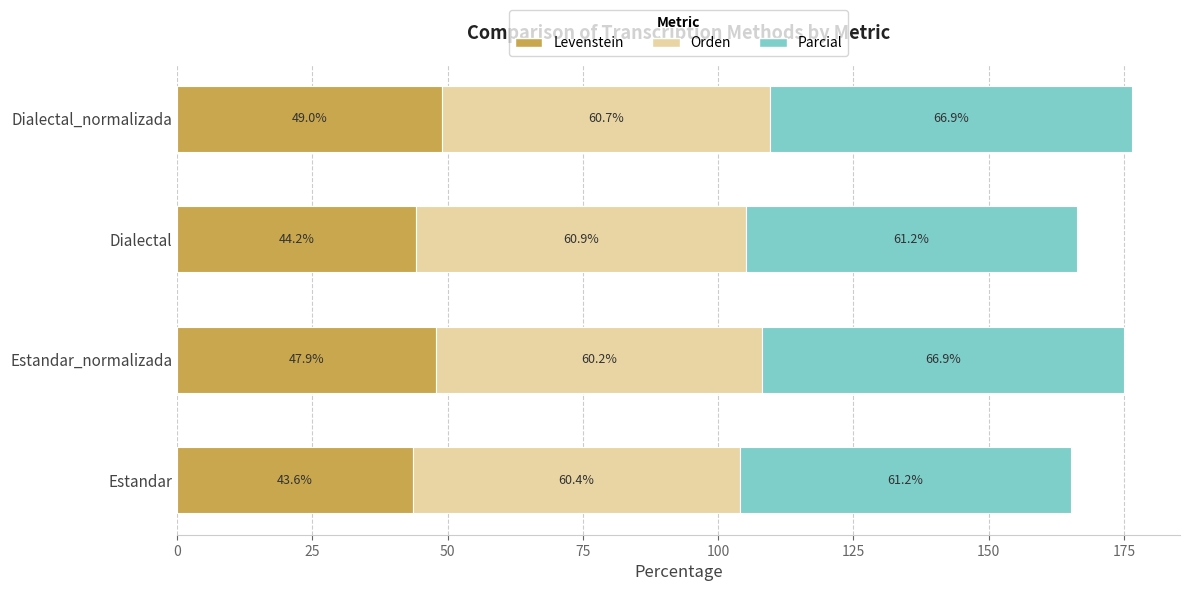

What are all the series names shown in the legend?

Levenstein, Orden, Parcial